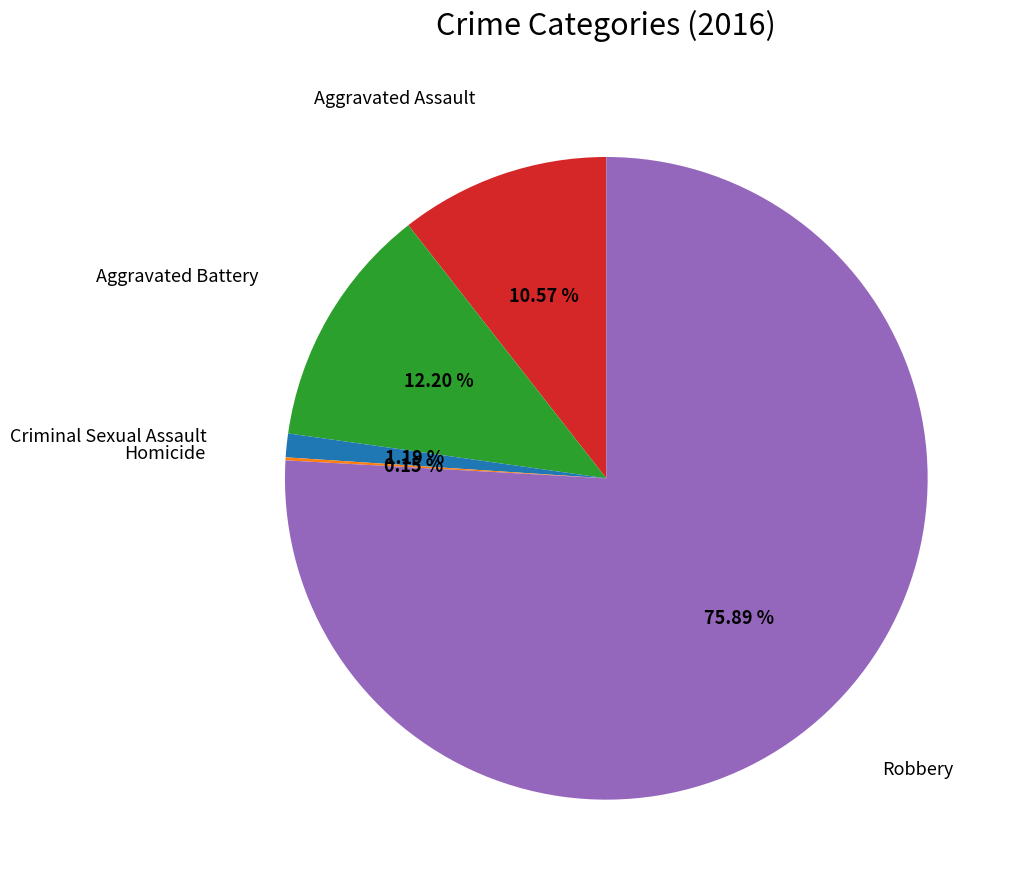

Rank the categories by value from lowest to highest.

Homicide, Criminal Sexual Assault, Aggravated Assault, Aggravated Battery, Robbery